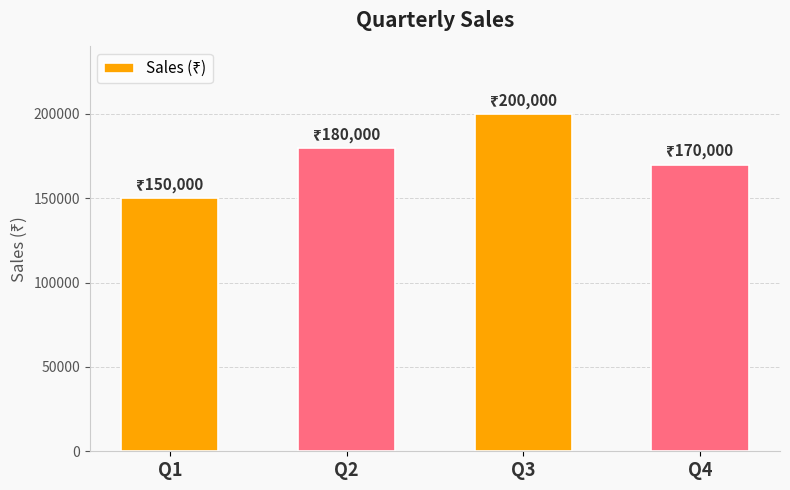

Does the chart contain any negative values?

No